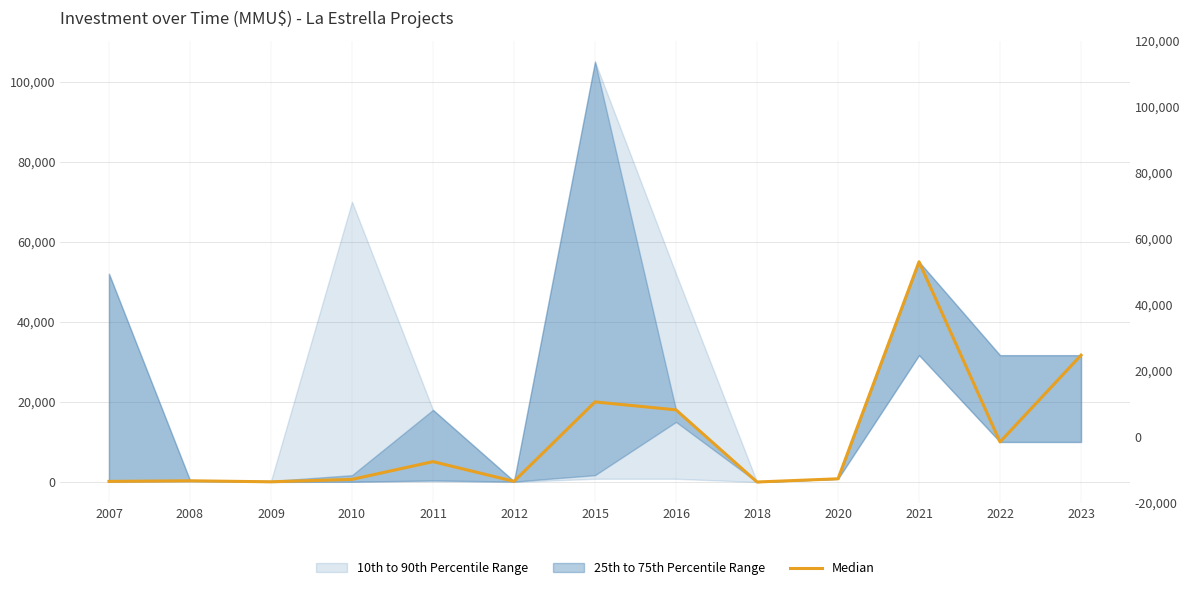

True or false: the data shows 24 at 2009.

False